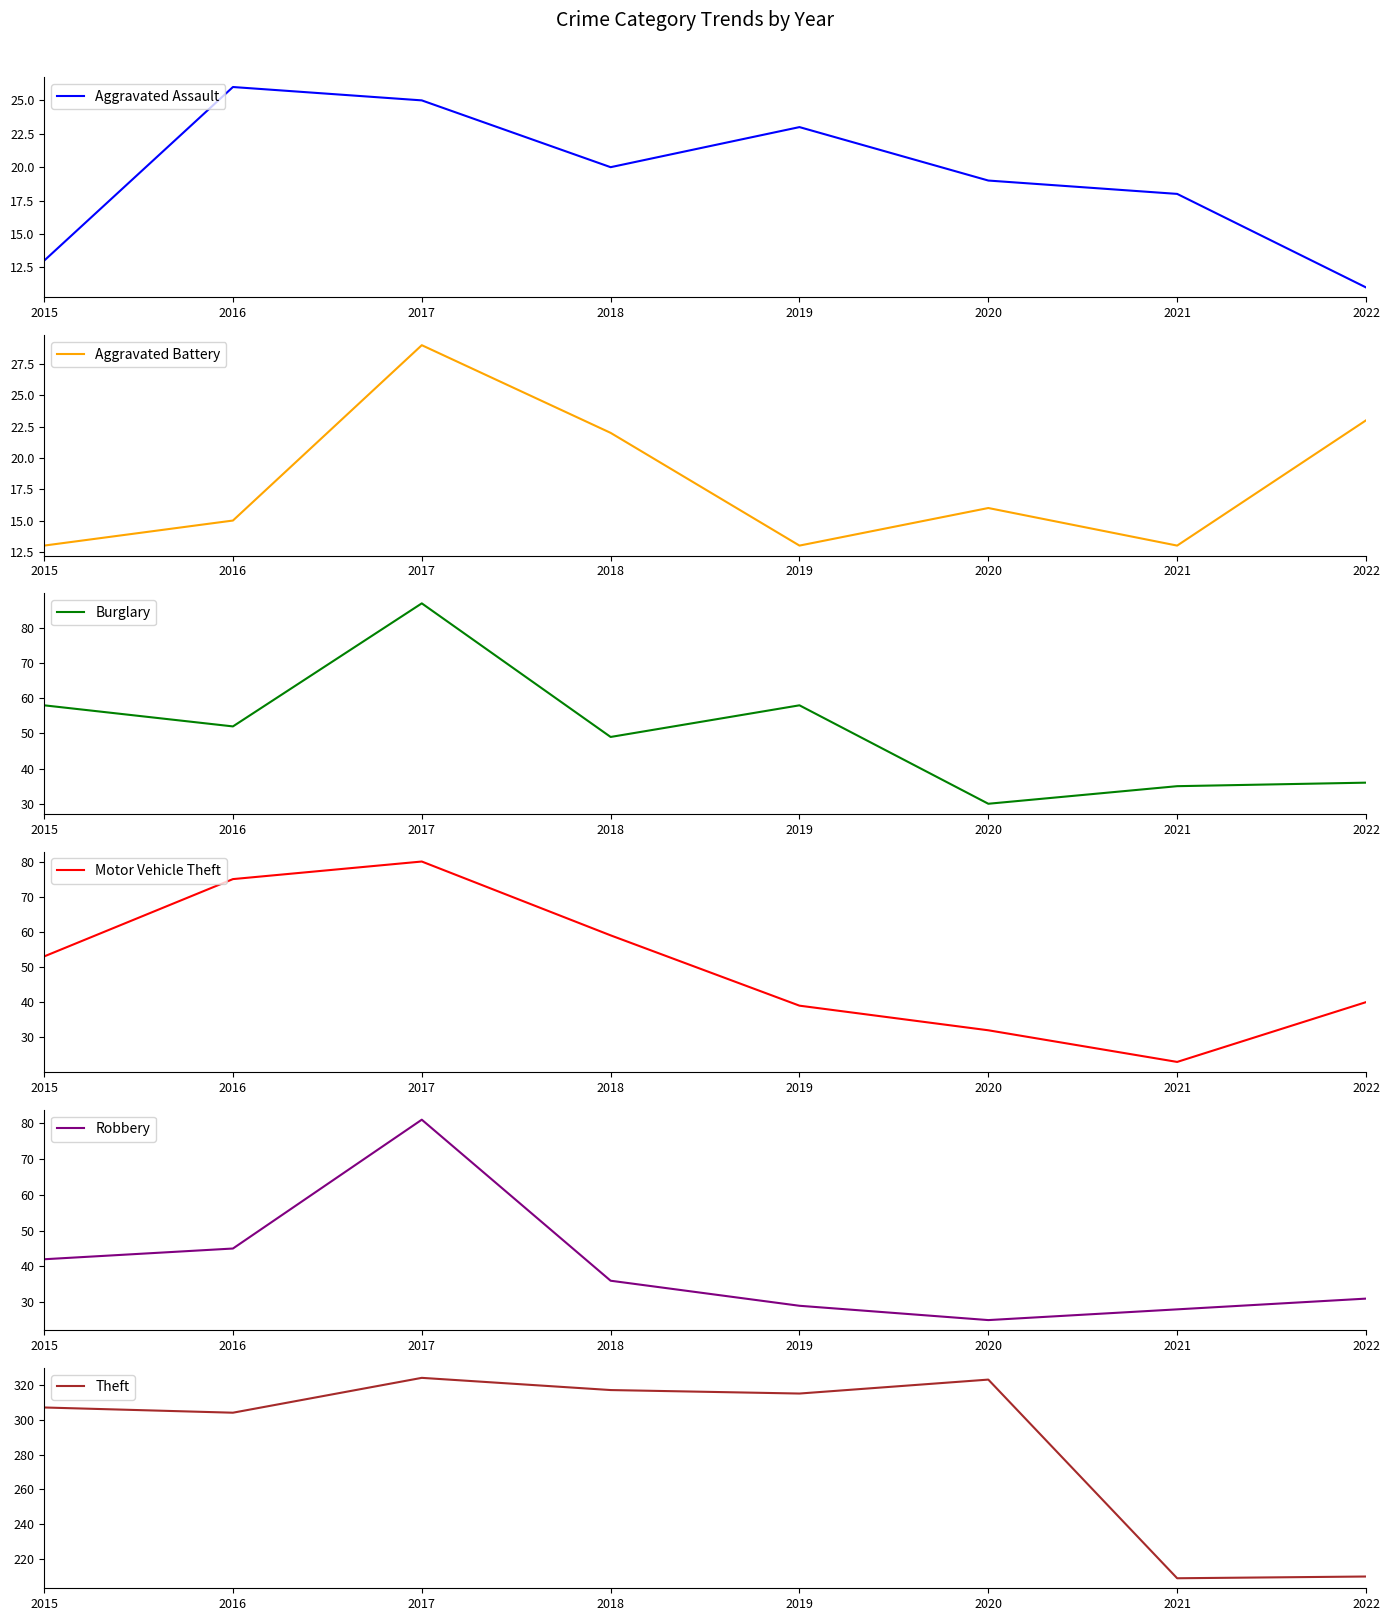

How many categories are shown in the chart?

8